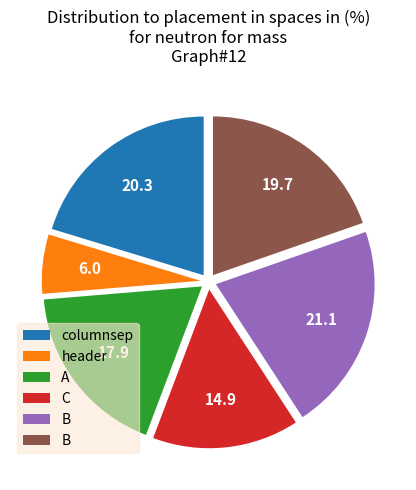

Is there a majority slice in this chart?

No